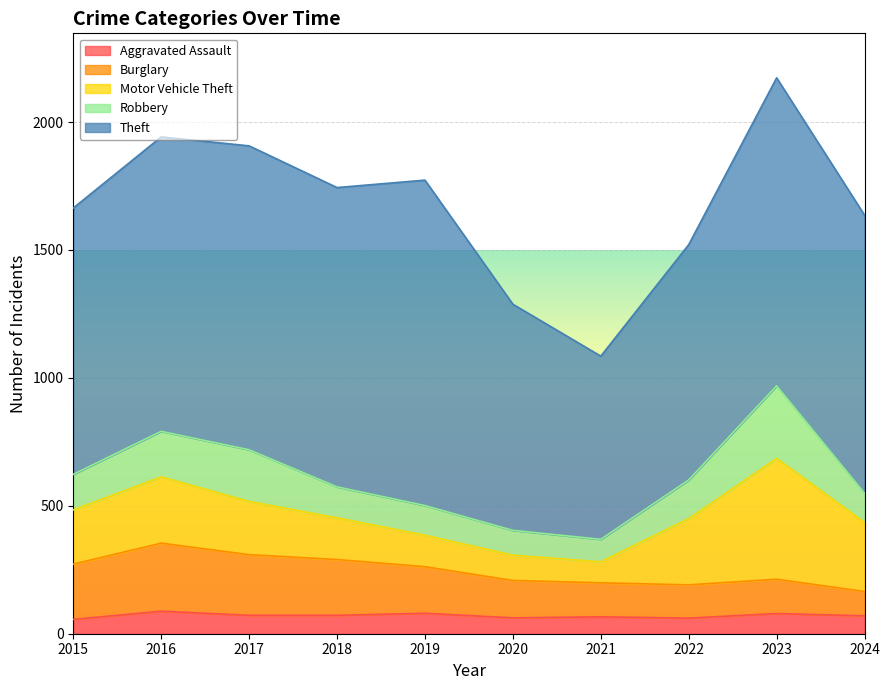

Read the Theft value at 2021, to the nearest 10.

720